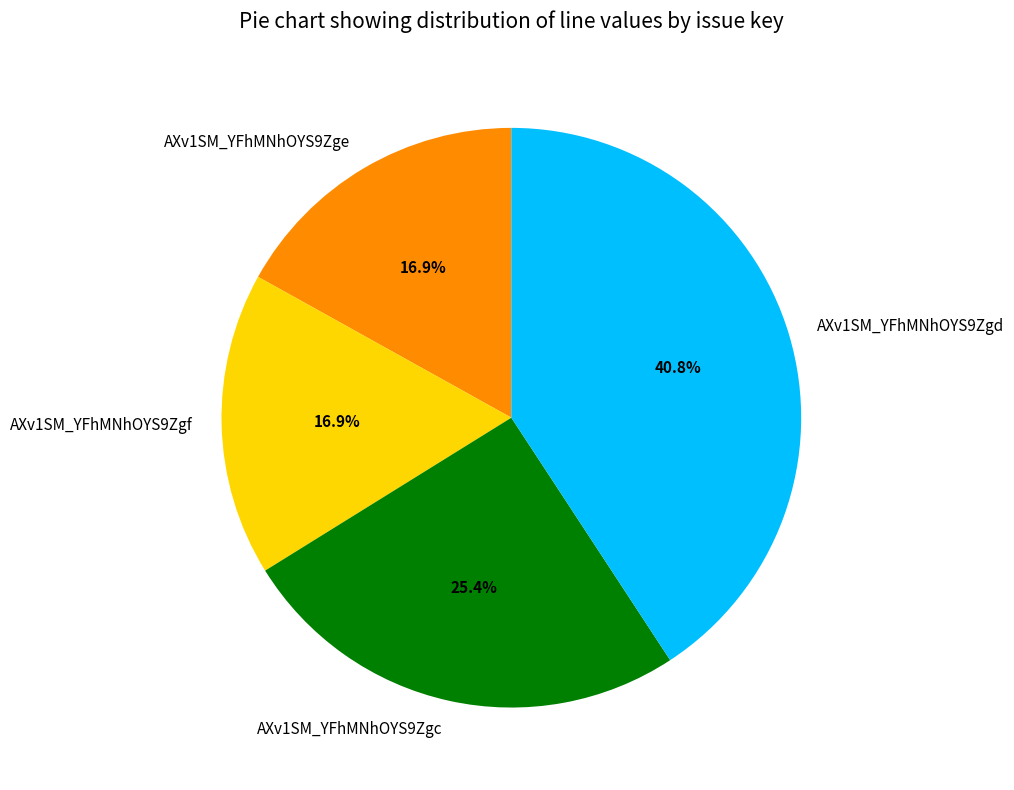

Between AXv1SM_YFhMNhOYS9Zgd and AXv1SM_YFhMNhOYS9Zge, which is larger?

AXv1SM_YFhMNhOYS9Zgd